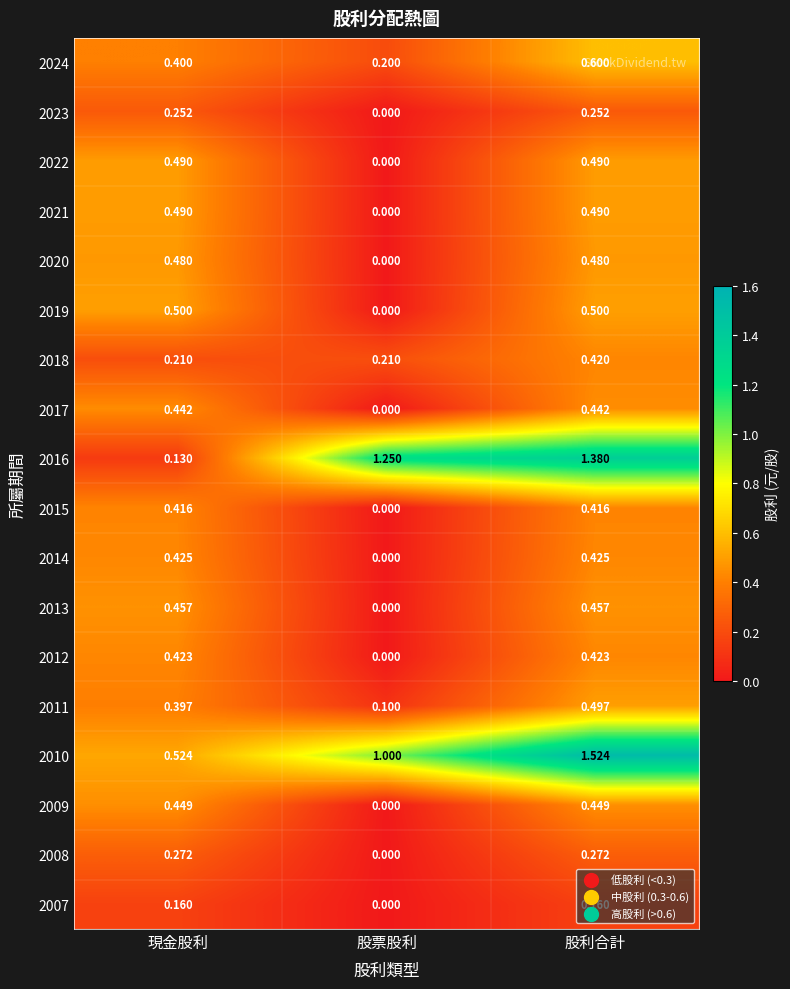

Which category has the lowest value across all series?

股票股利